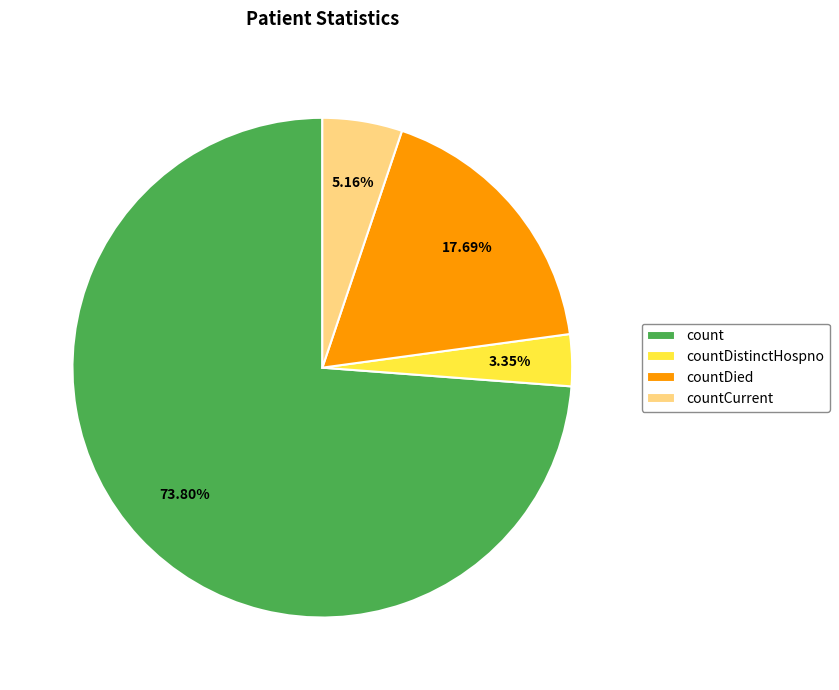

How much of the chart is everything except countDistinctHospno?

96.7%